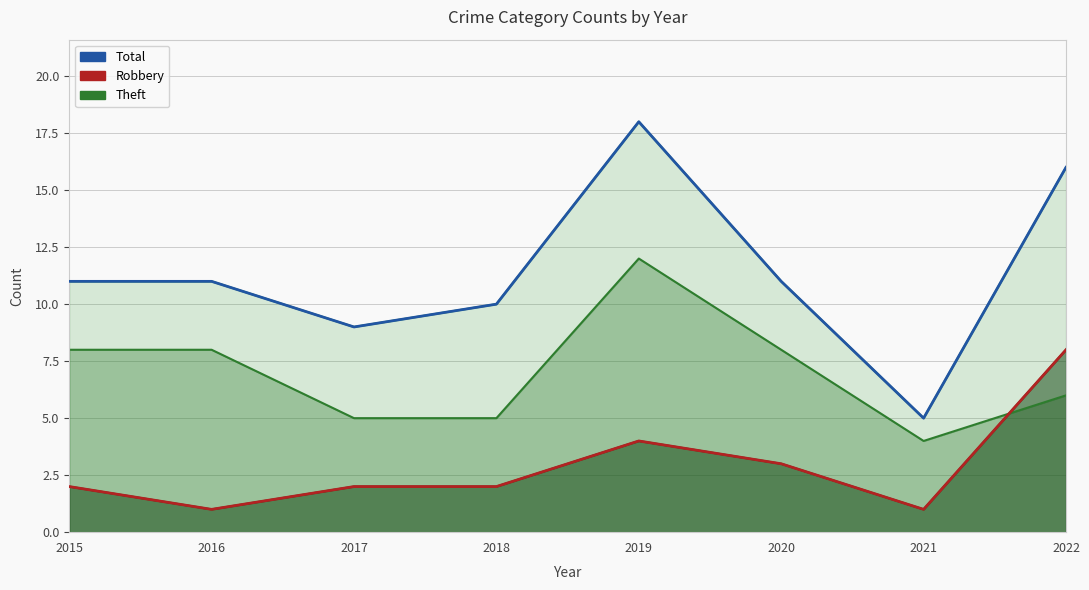

In Robbery (line), how many points are lower than both neighbors (excluding endpoints)?

2